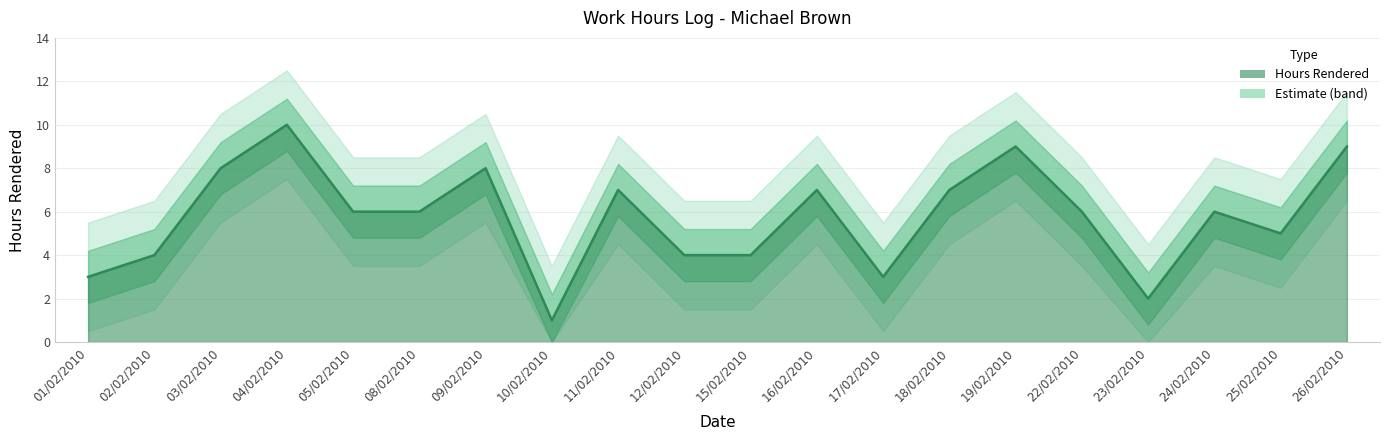

Rank the categories by value from lowest to highest.

10/02/2010, 23/02/2010, 01/02/2010, 17/02/2010, 02/02/2010, 12/02/2010, 15/02/2010, 25/02/2010, 05/02/2010, 08/02/2010, 22/02/2010, 24/02/2010, 11/02/2010, 16/02/2010, 18/02/2010, 03/02/2010, 09/02/2010, 19/02/2010, 26/02/2010, 04/02/2010